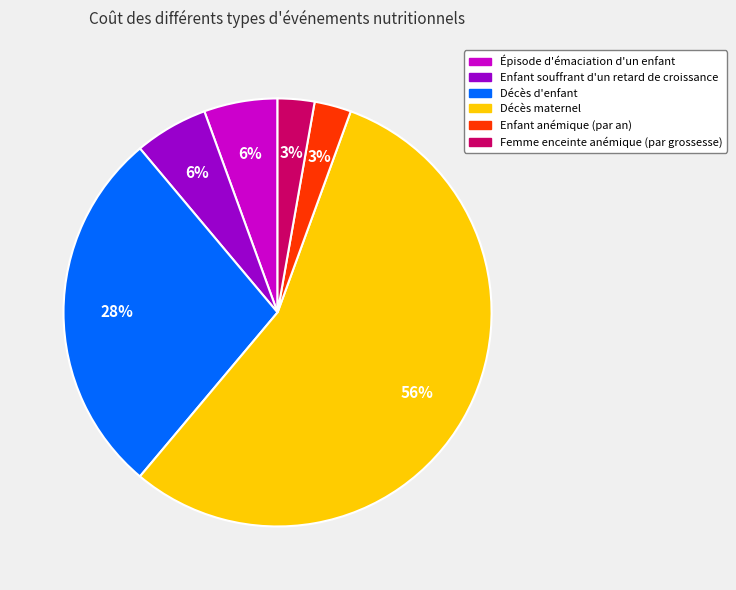

Is it true that Femme enceinte anémique (par grossesse) is 12% of the pie?

False